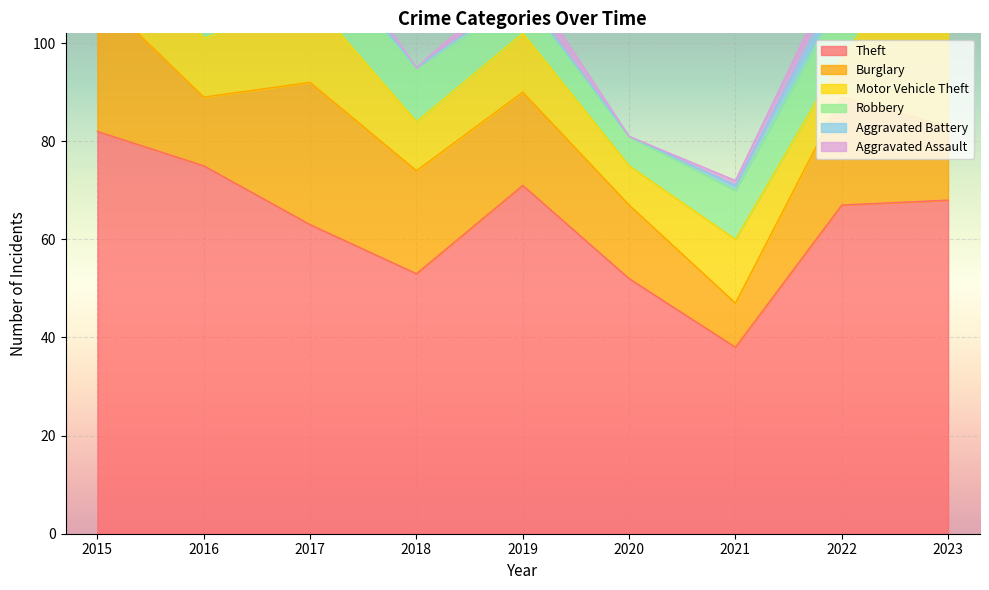

Which series has the largest total across all categories?

Theft